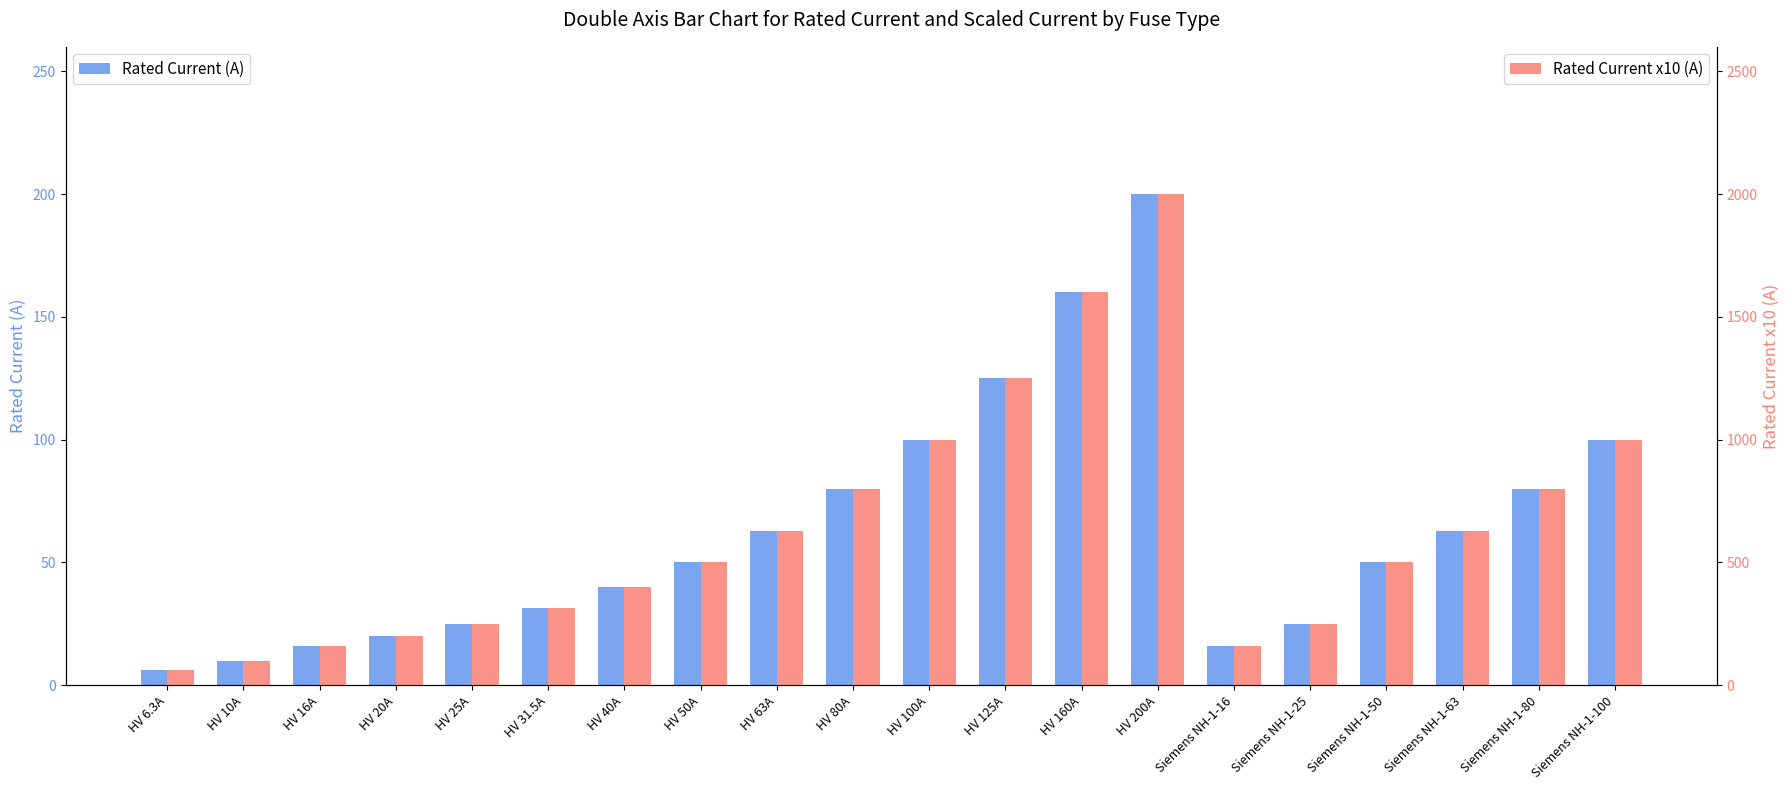

How many data points does each series have?

20